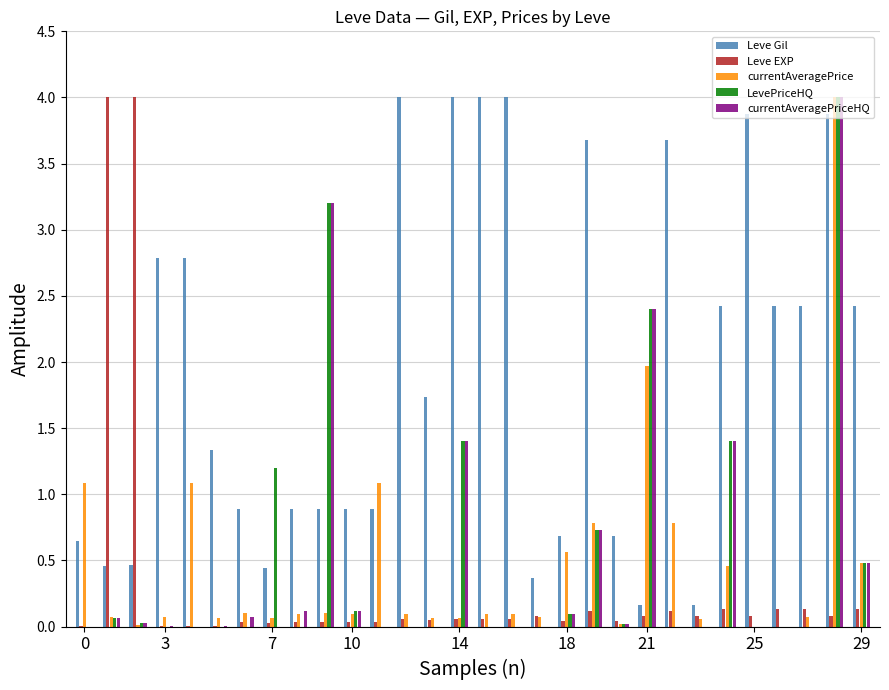

Which series has the largest total across all categories?

Leve Gil